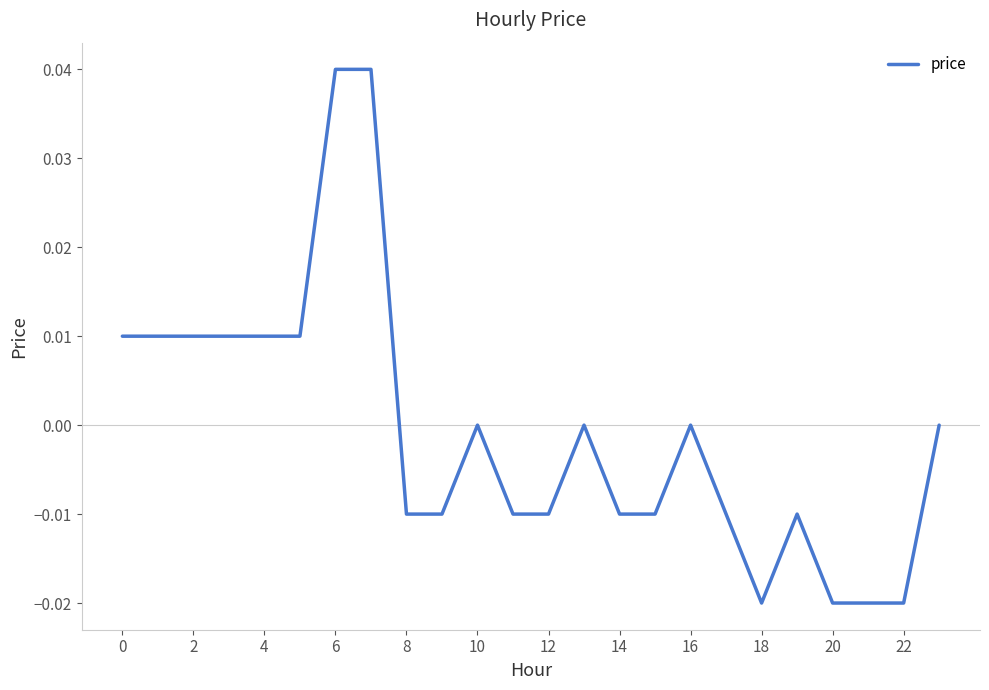

Does the chart have visible grid lines?

No